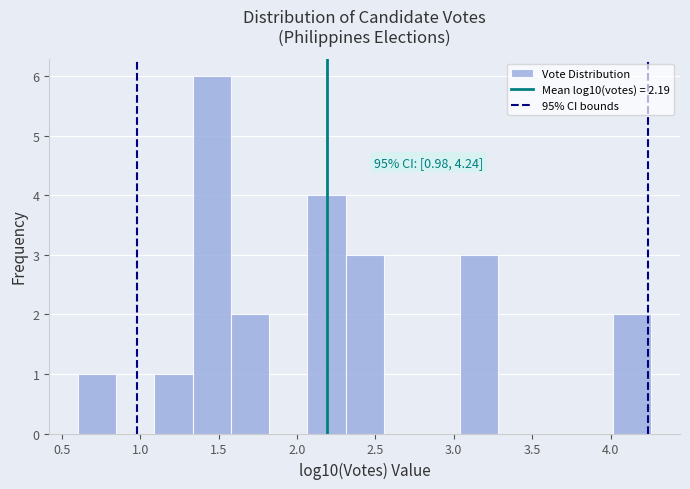

Which range on the x-axis has the tallest bar?

1.35 to 1.60